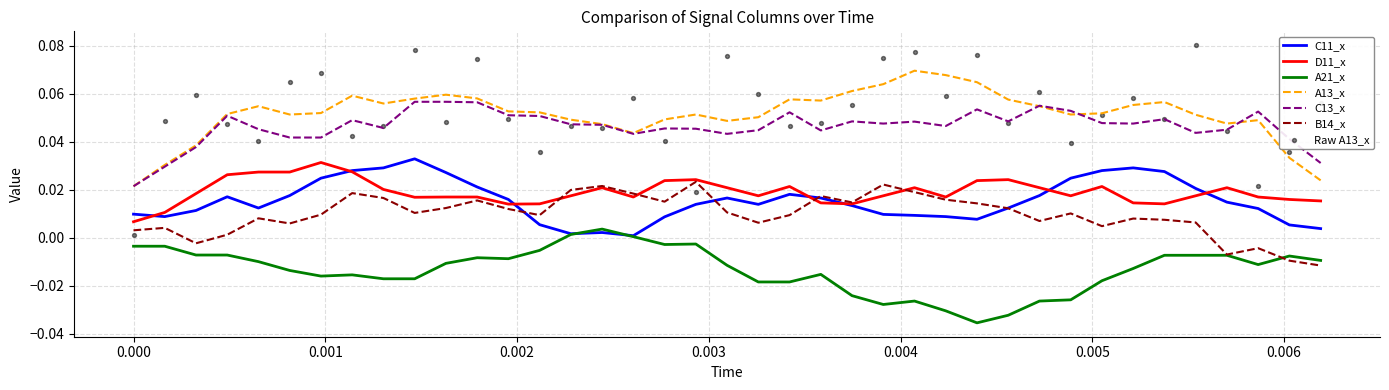

Which series has the largest total across all categories?

A13_x